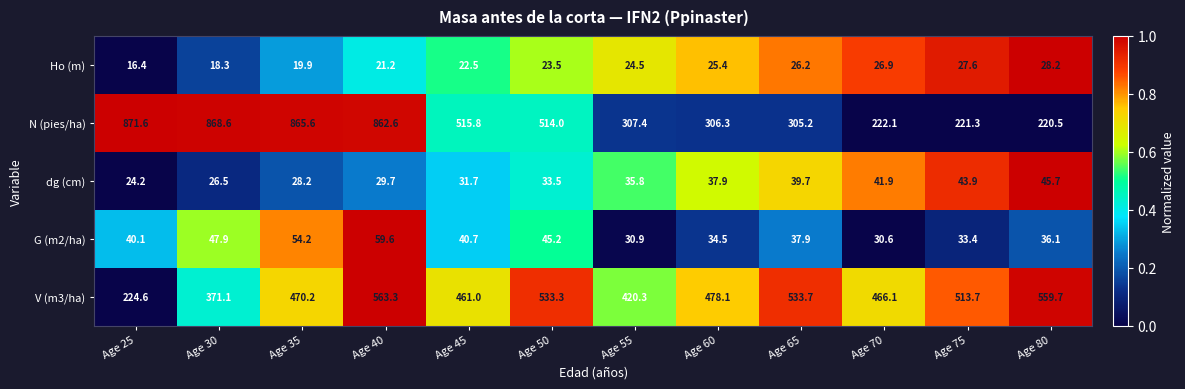

How many data points does each series have?

12